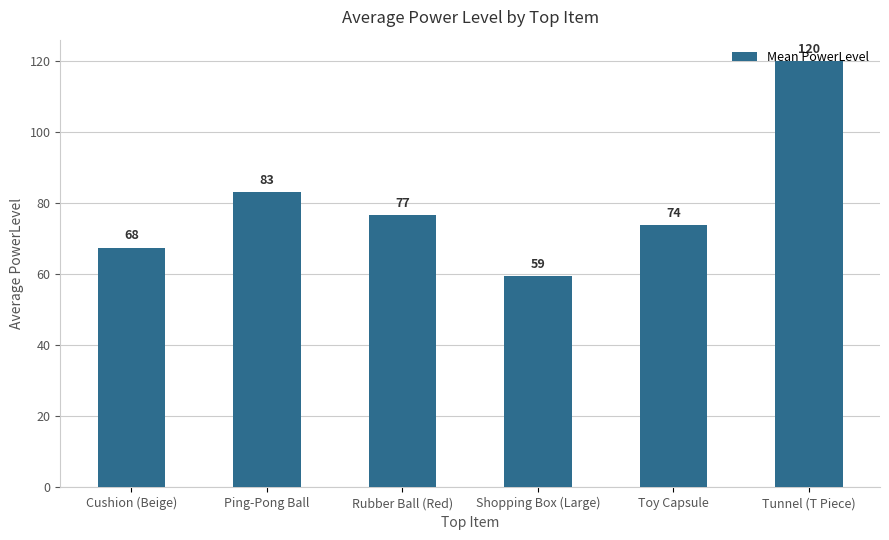

Where is the data nearest to the value 89?

Ping-Pong Ball